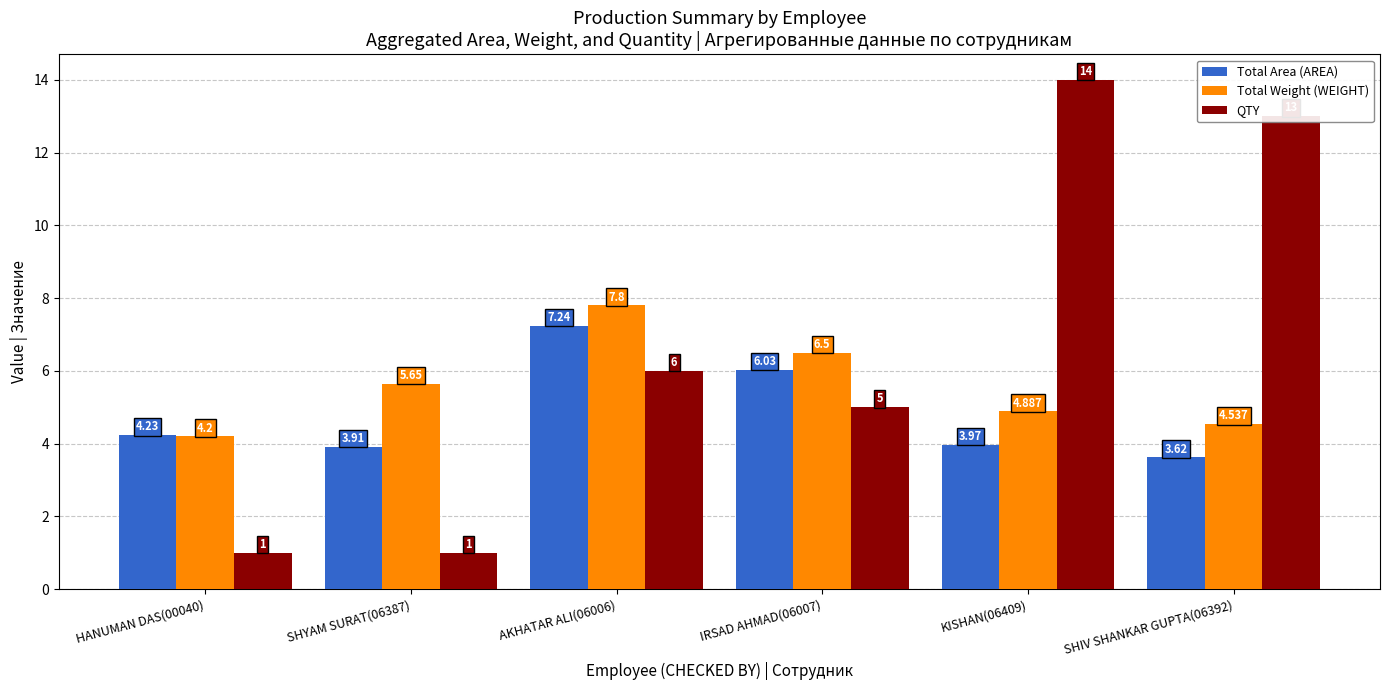

Is the value of QTY at KISHAN(06409) greater than the value of Total Area (AREA) at SHIV SHANKAR GUPTA(06392)?

Yes